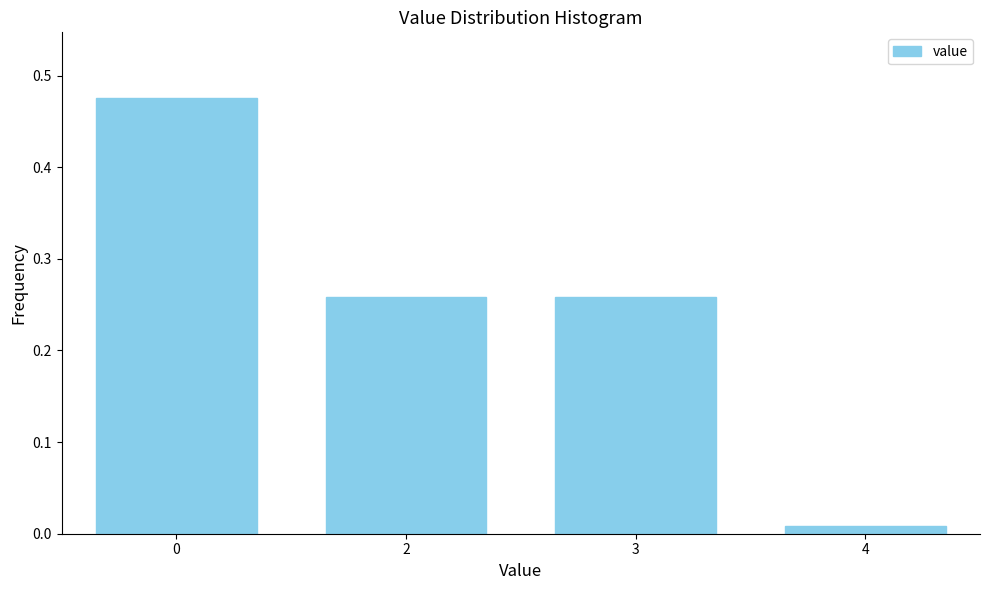

Which category has the lowest value across all series?

4